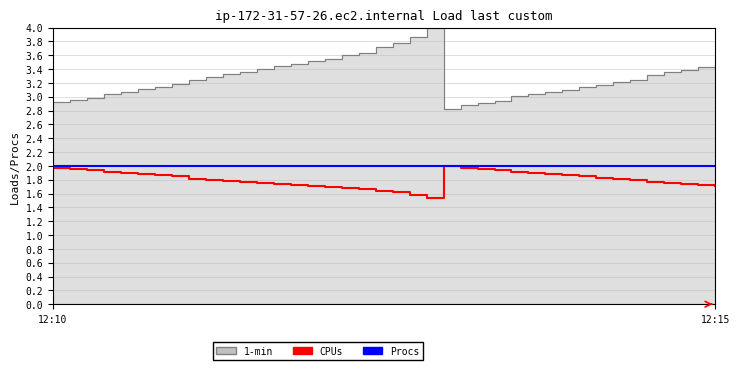

The value of Procs at 32 is 1.3. True or false?

False